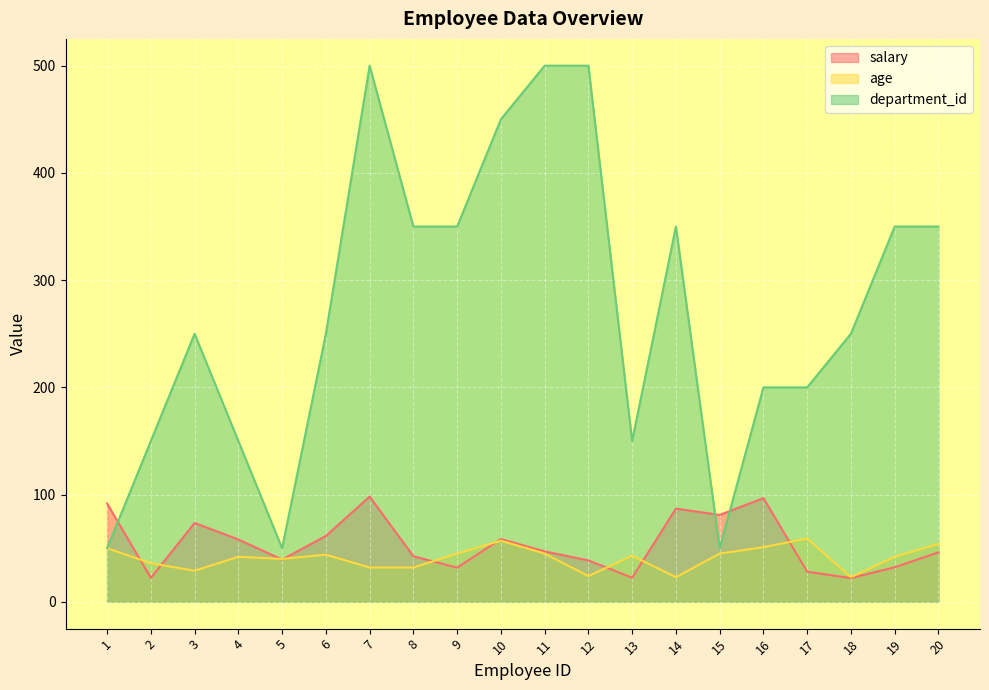

What is the value of the salary point at the 1st from the left?

91.7